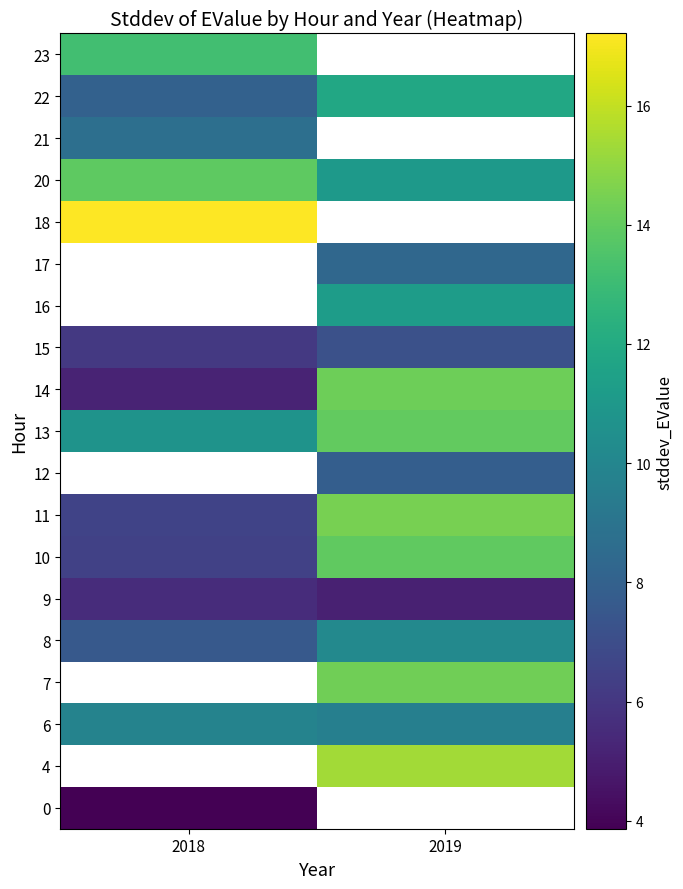

What is the sum of the 20 values at 2019 and 2018?

25.0